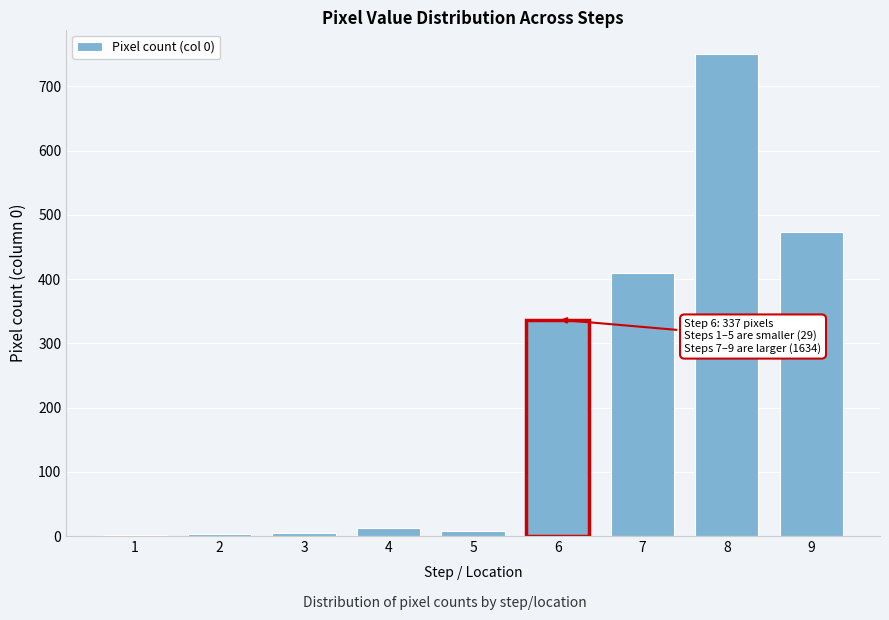

What is the sum of all values?

2000